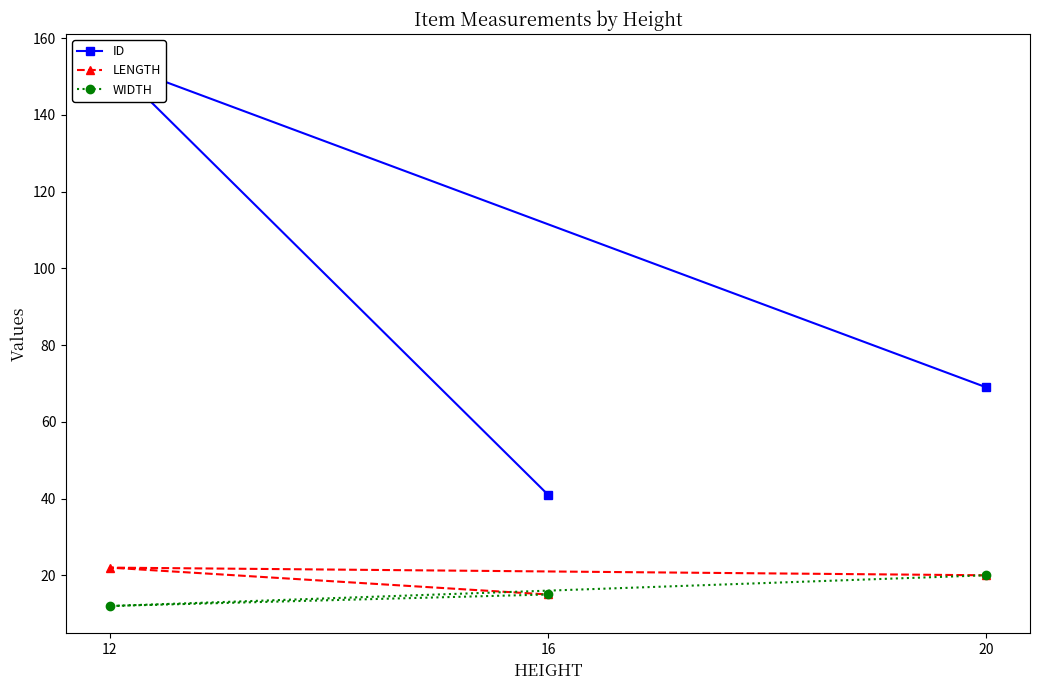

What is the value of the LENGTH point at the 1st from the left?

22